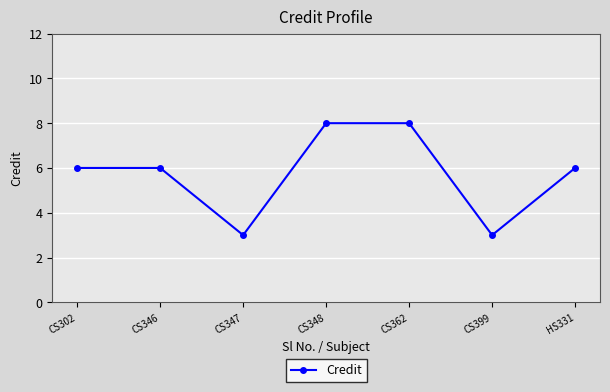

Reading left to right, what are all the values shown in this chart?

CS302=6	CS346=6	CS347=3	CS348=8	CS362=8	CS399=3	HS331=6